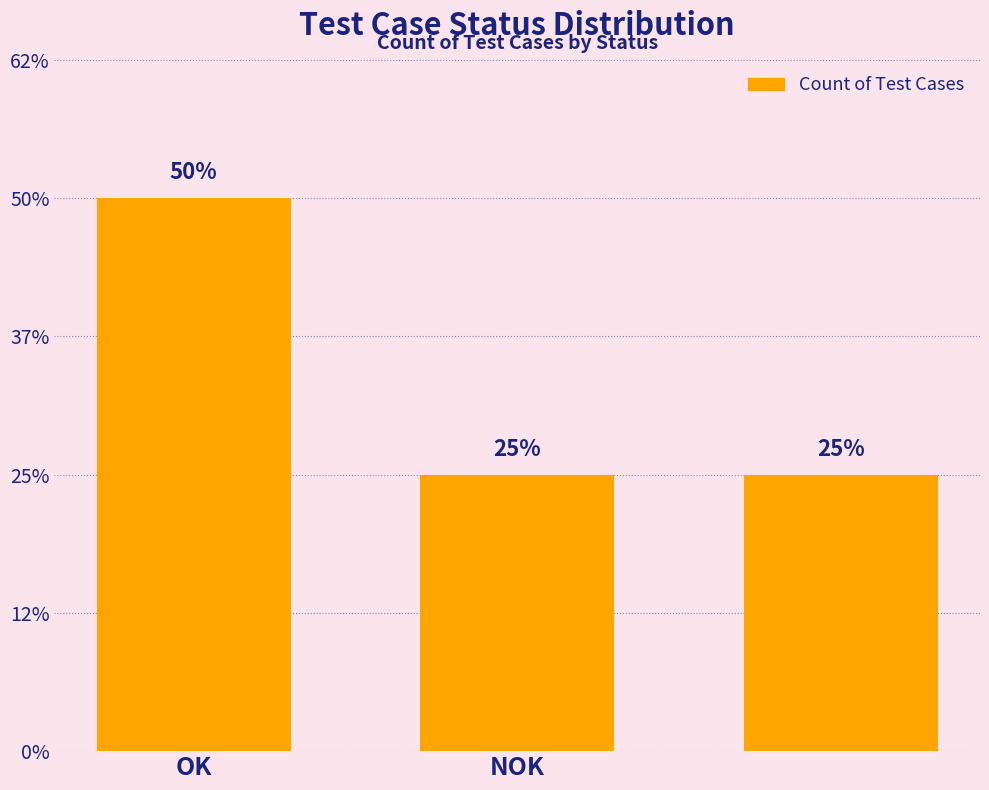

Does the chart contain any negative values?

No